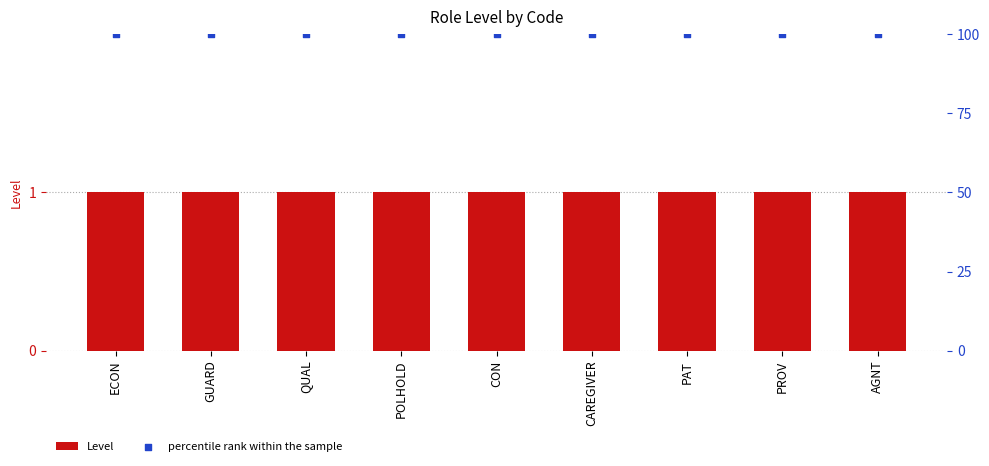

Which series contains the highest Y value?

percentile rank within the sample